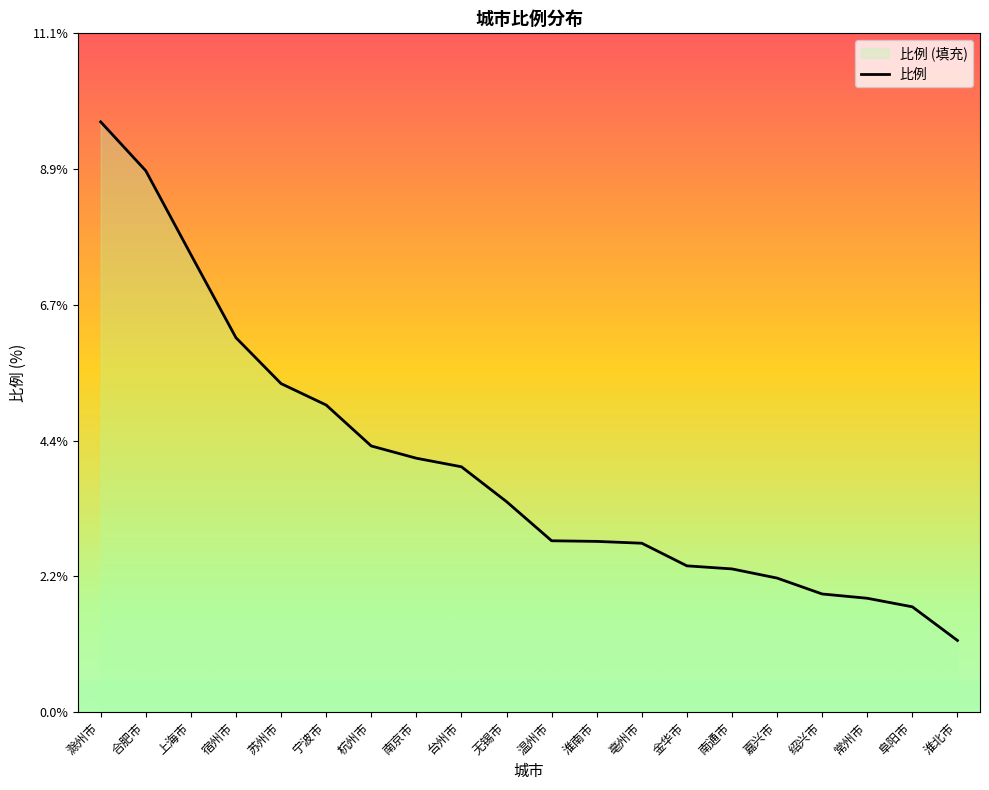

Reading left to right, what are all the values shown in this chart?

9.7	8.8	7.5	6.1	5.4	5.0	4.3	4.2	4.0	3.4	2.8	2.8	2.8	2.4	2.3	2.2	1.9	1.9	1.7	1.2